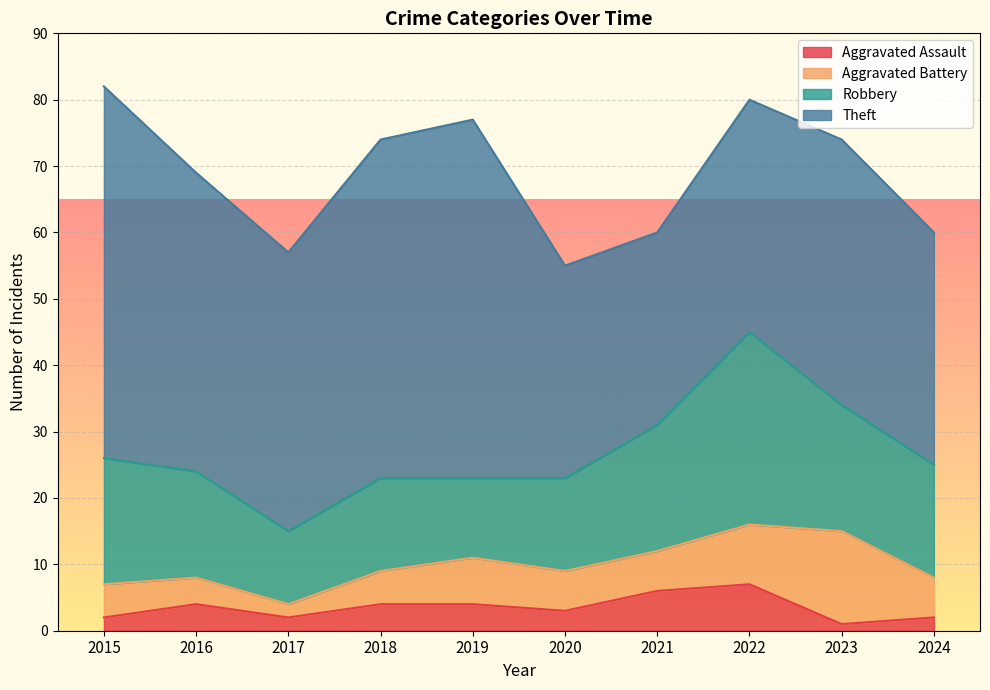

What are all the series names shown in the legend?

Aggravated Assault, Aggravated Battery, Robbery, Theft